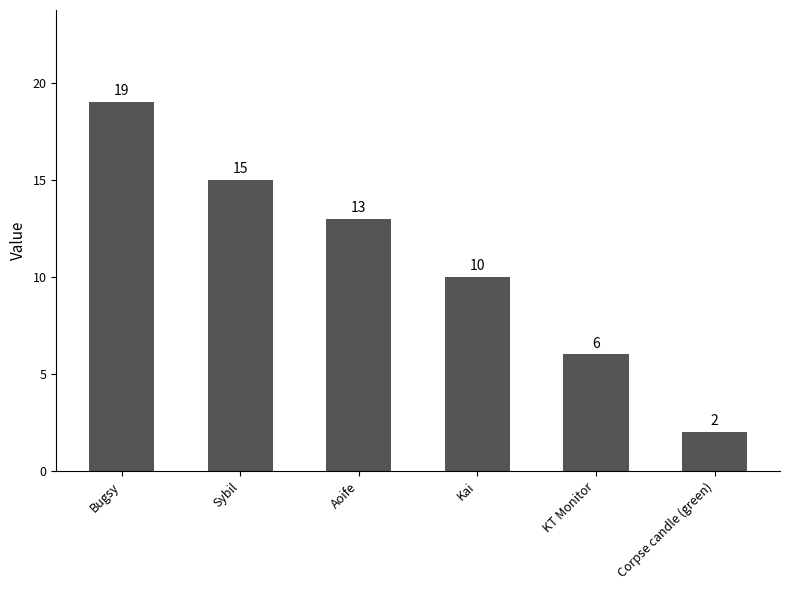

What is the ratio of the value at Aoife to the value at KT Monitor?

2.2